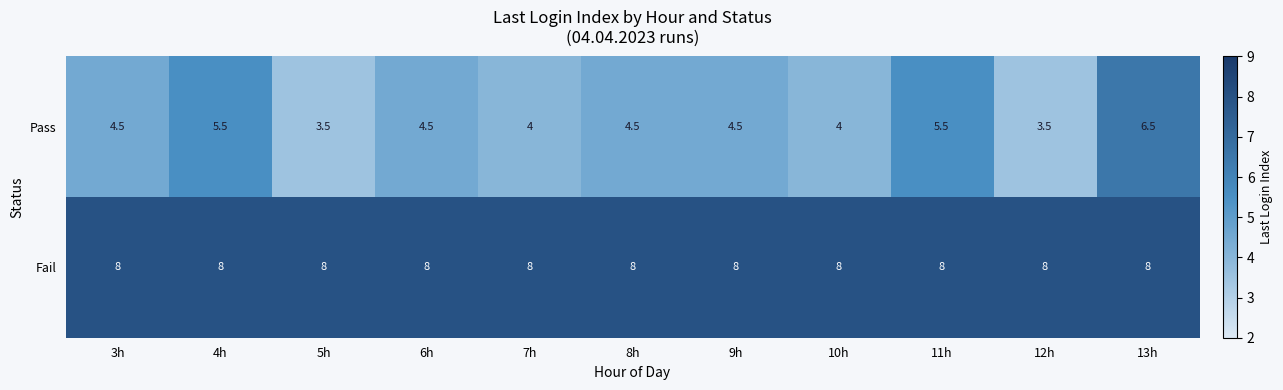

What value does the Pass series have at 12h?

3.5